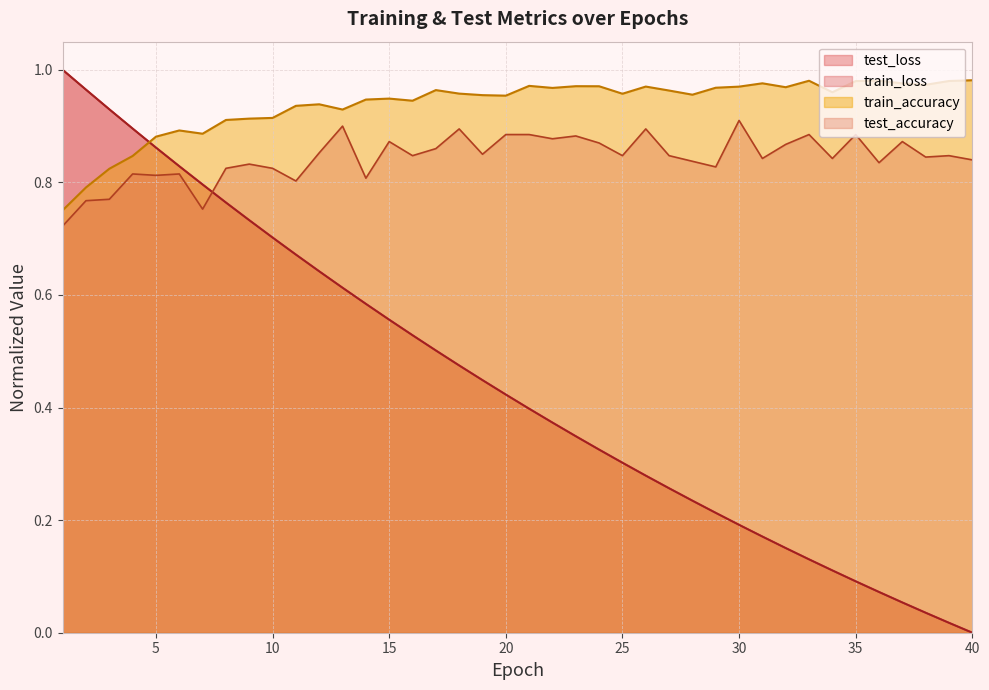

Does the chart have visible grid lines?

Yes